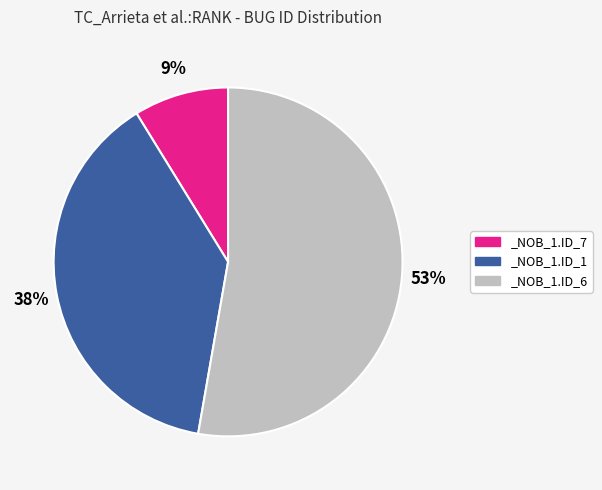

What percentage is the _NOB_1.ID_6 slice, to the nearest percent?

53%